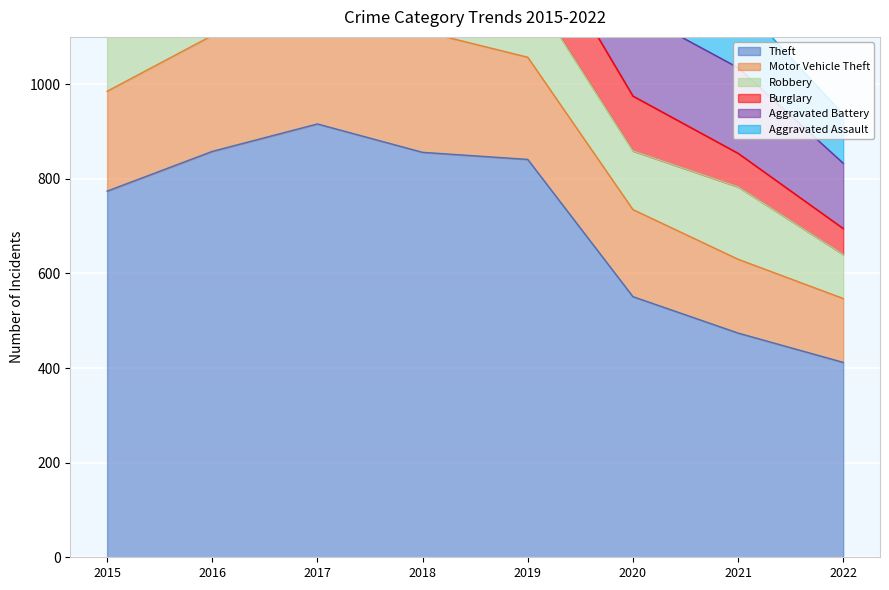

True or false: Theft has a value of 649 at 2021.

False